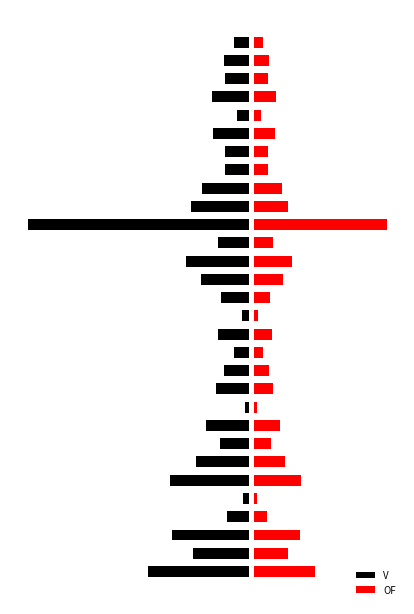

How many distinct data groups are displayed?

2